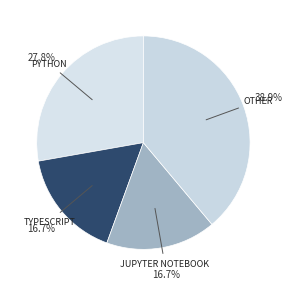

How many slices are in this pie chart?

4